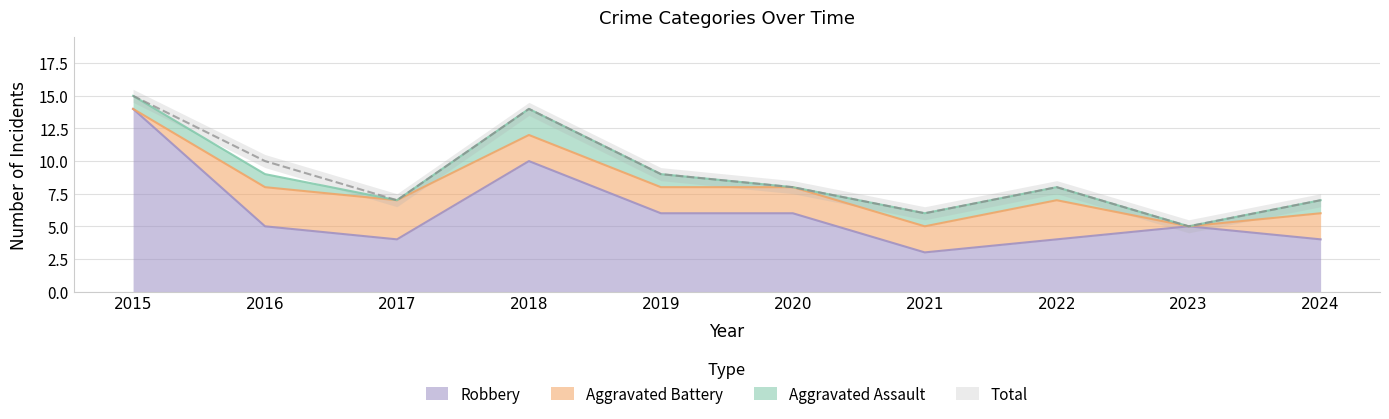

At how many categories does at least one series exceed 9?

3